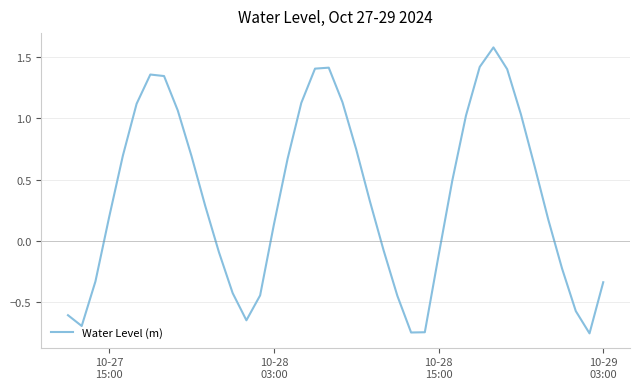

What is the greatest value displayed?

1.6